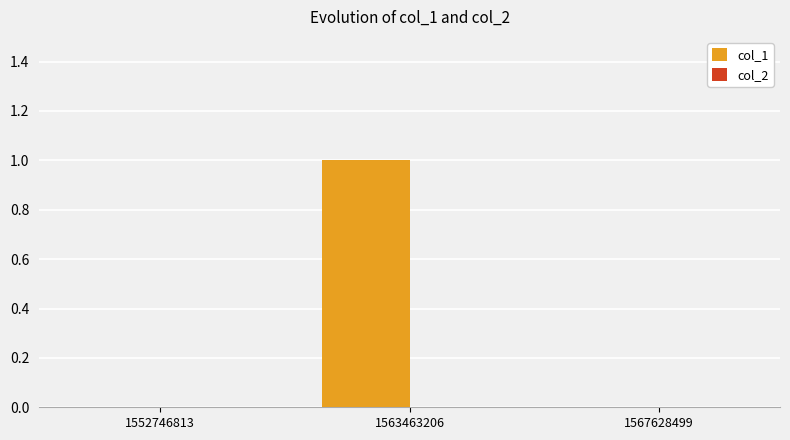

True or false: the data shows 1 at 1552746813.

False